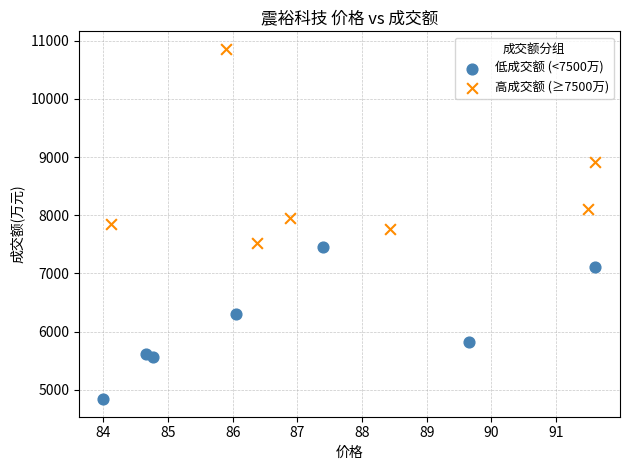

Which series reaches the maximum Y coordinate?

高成交额 (≥7500万)